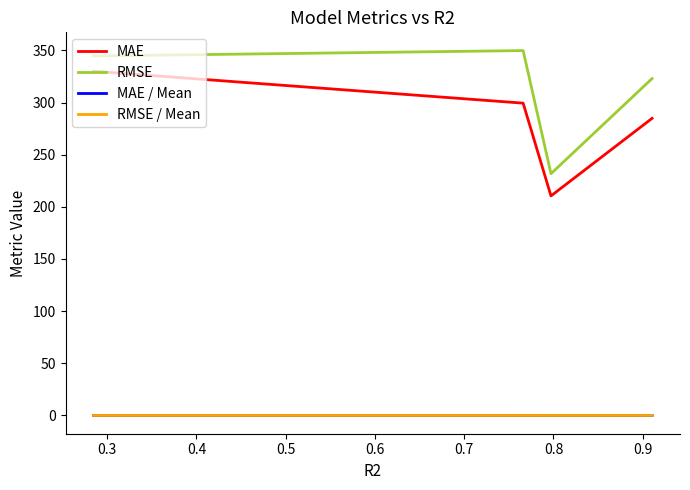

Does the chart display data point markers on the line(s)?

No